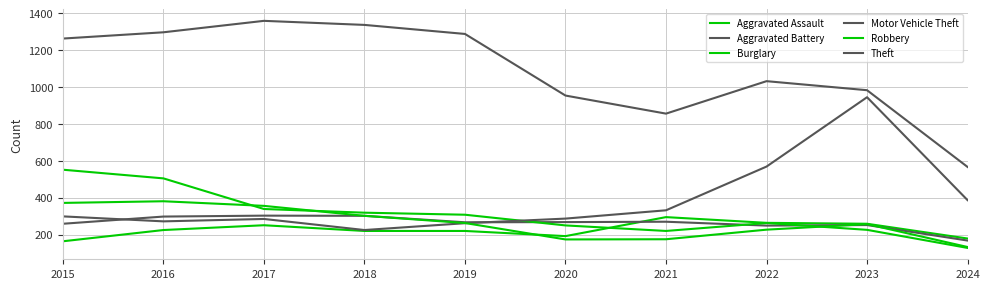

How many interior local valleys does the Aggravated Assault series have?

1